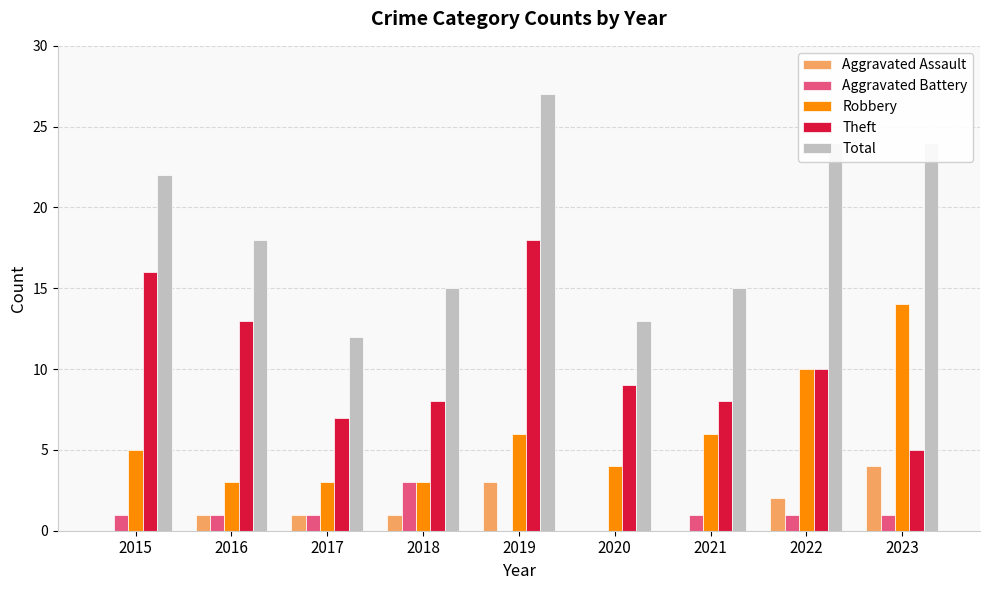

Is it true that Theft equals 13 at 2018?

False